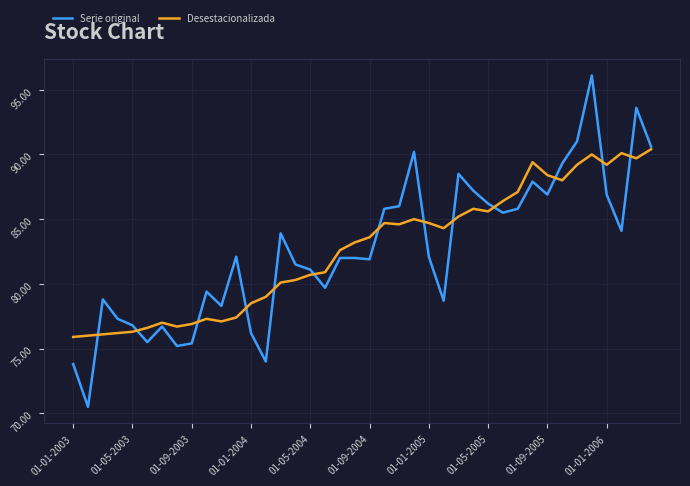

Which series has the largest range (max minus min)?

Serie original